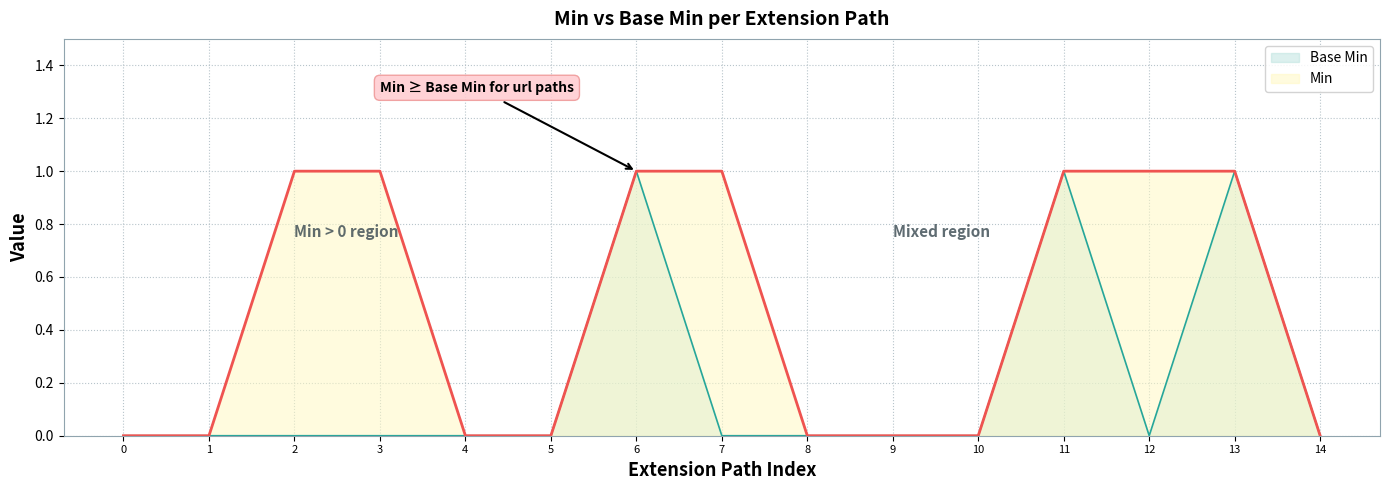

Between 5 and 7, which series saw the biggest shift?

Min